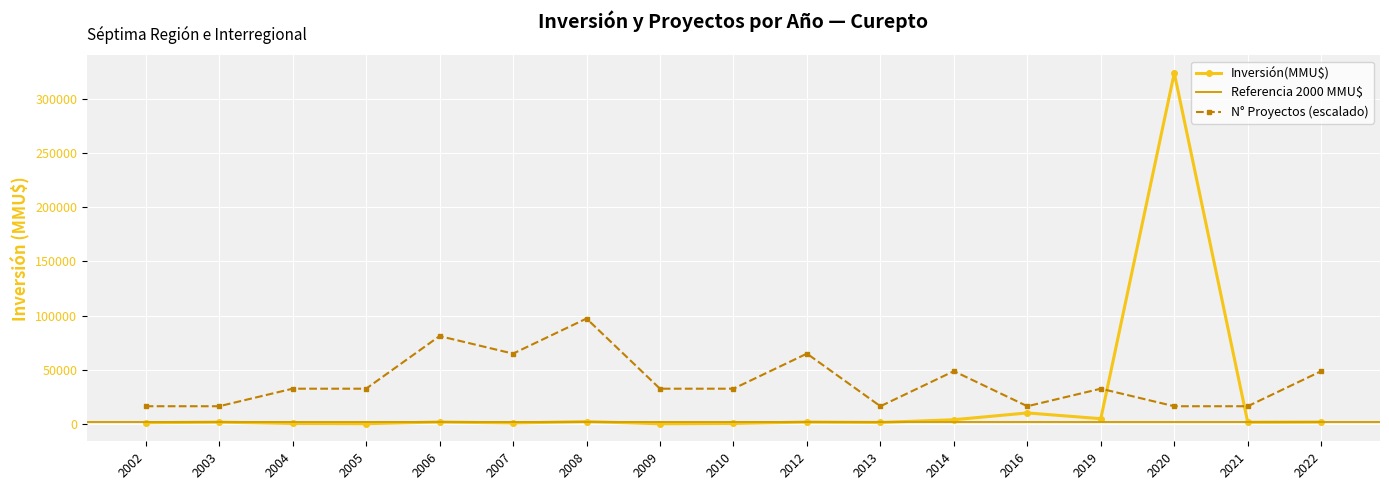

Which has a higher value, 2003 or 2022?

2022